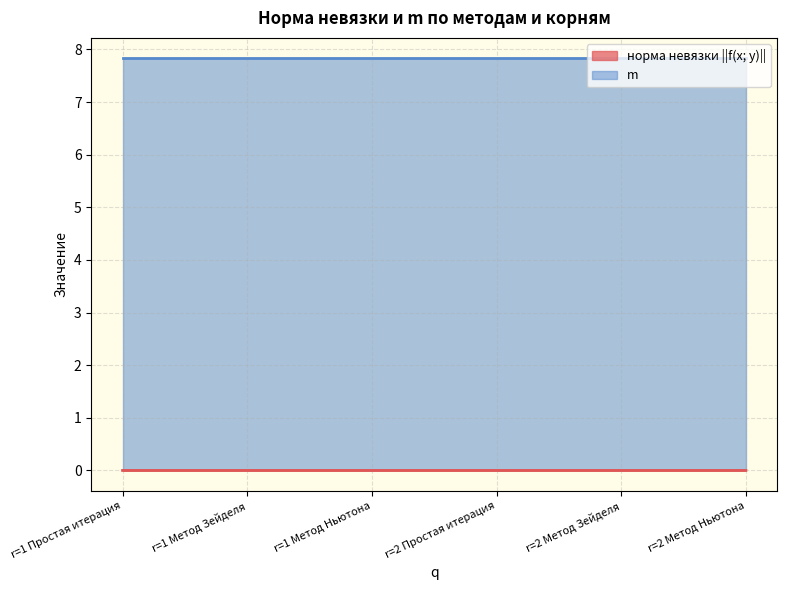

Between r=1 Метод Ньютона and r=2 Простая итерация, which is larger?

r=2 Простая итерация